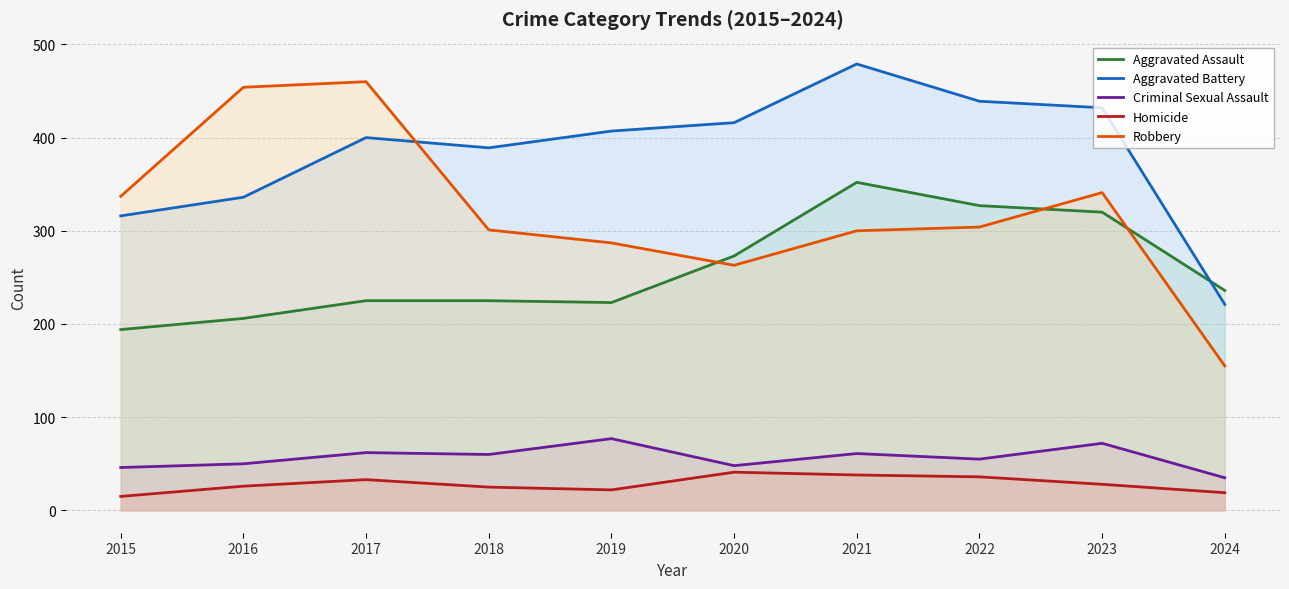

Between 2017 and 2018, which is larger?

2017